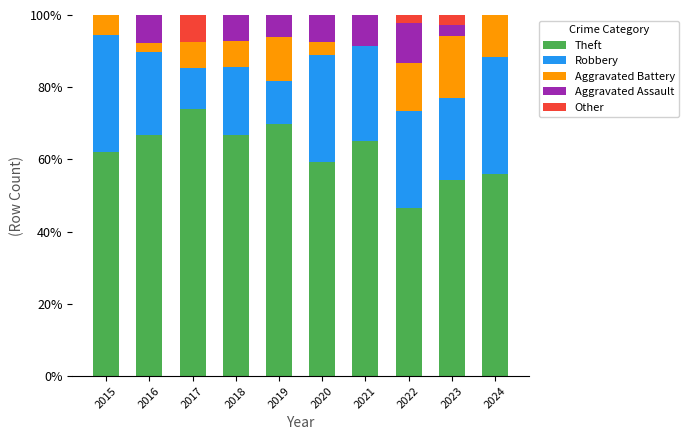

What is the maximum value for Theft?

74.1